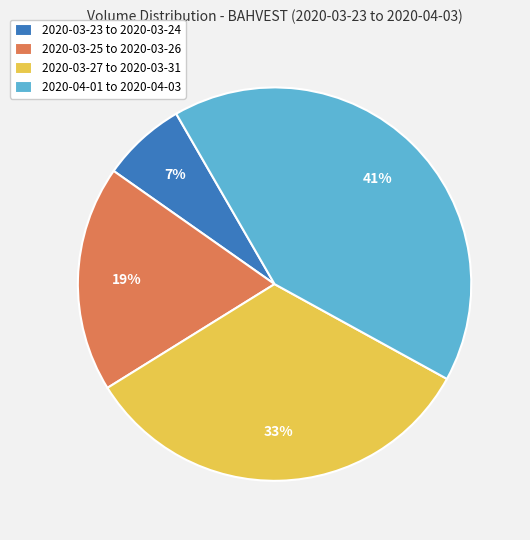

Between 2020-03-25 to 2020-03-26 and 2020-04-01 to 2020-04-03, which is larger?

2020-04-01 to 2020-04-03